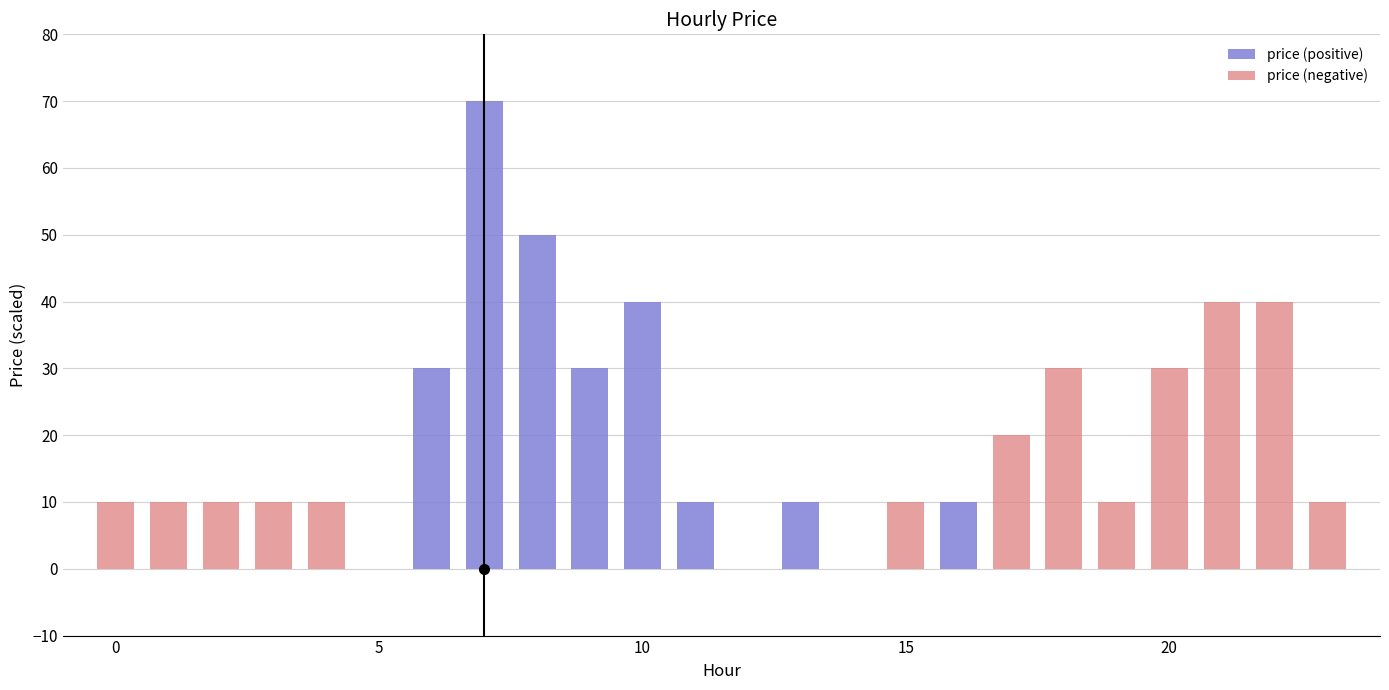

How many groups of bars are there?

24